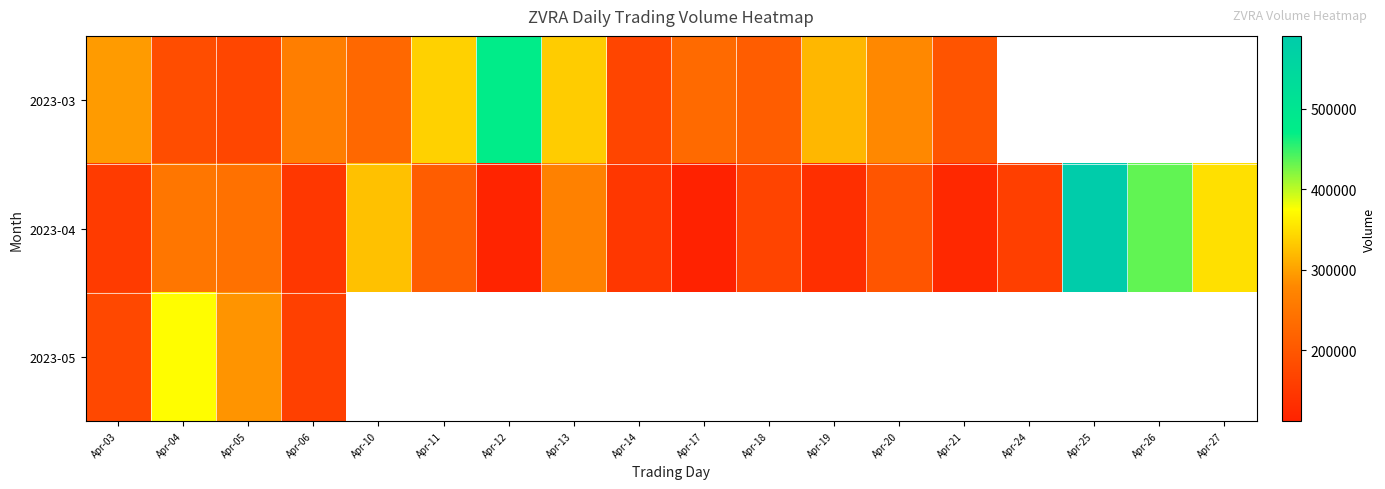

Where does the 2023-03 series first go above 295700?

Apr-11